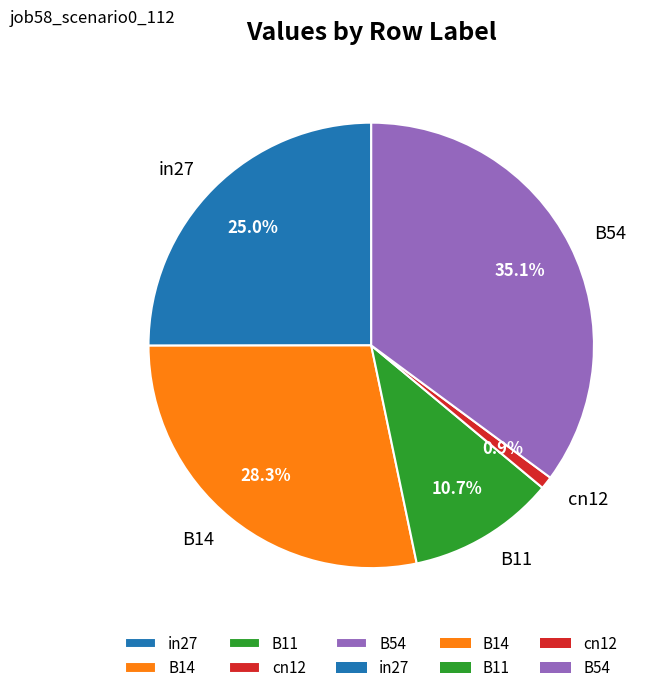

Is there a majority slice in this chart?

No